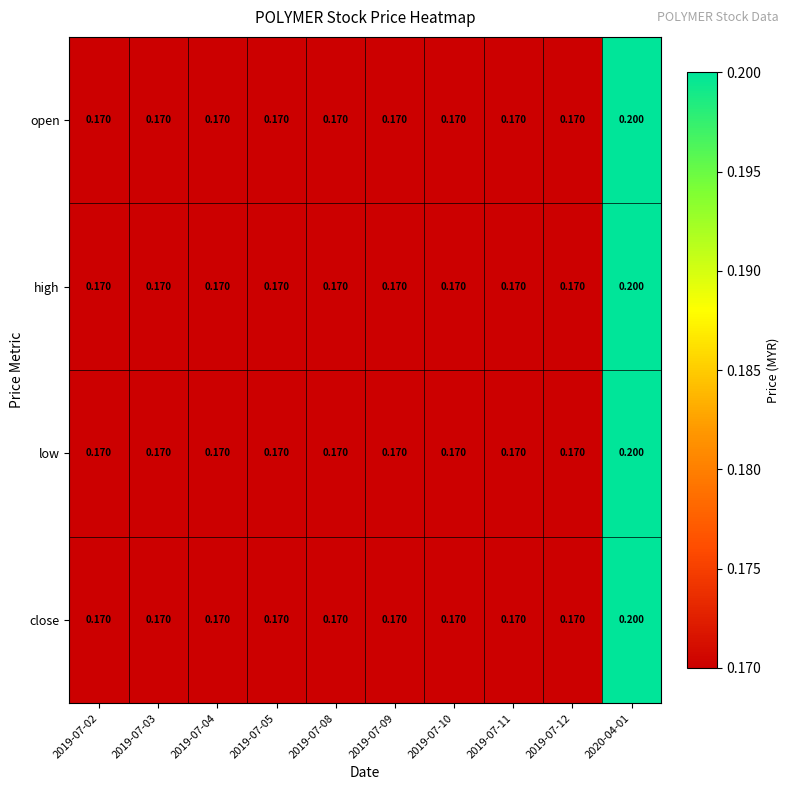

How many data points does each series have?

10